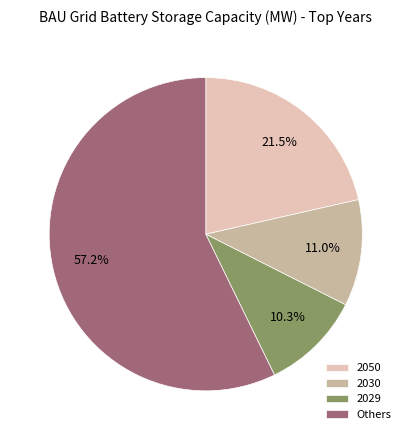

Which category accounts for the majority?

Others